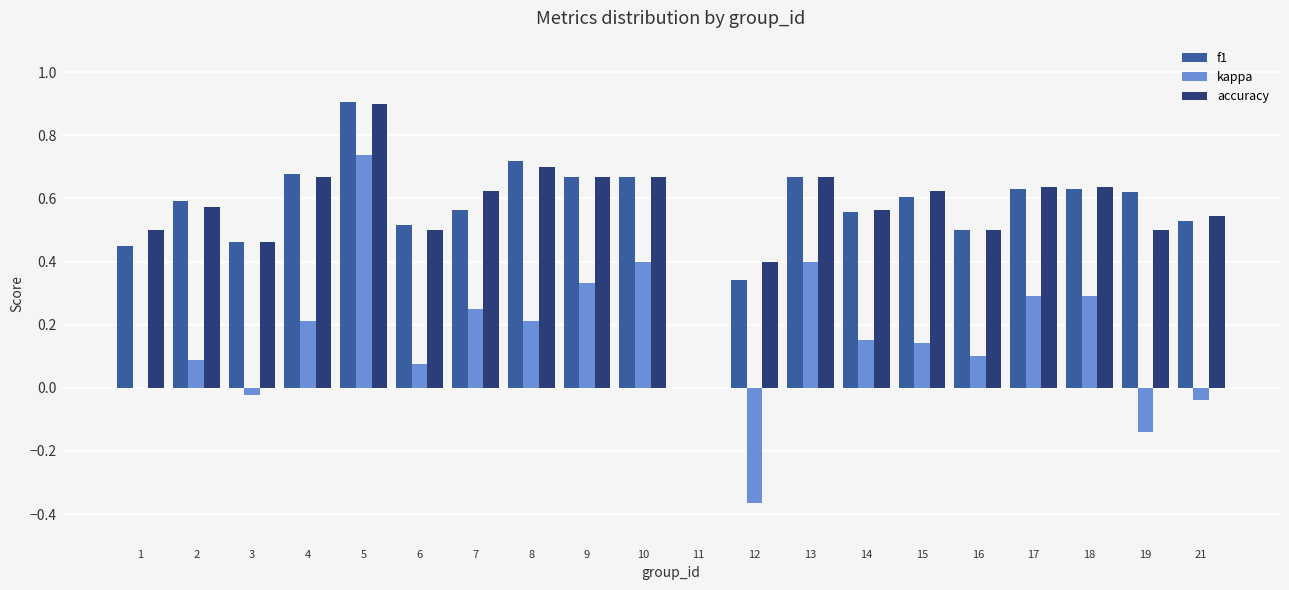

How many data points does each series have?

20